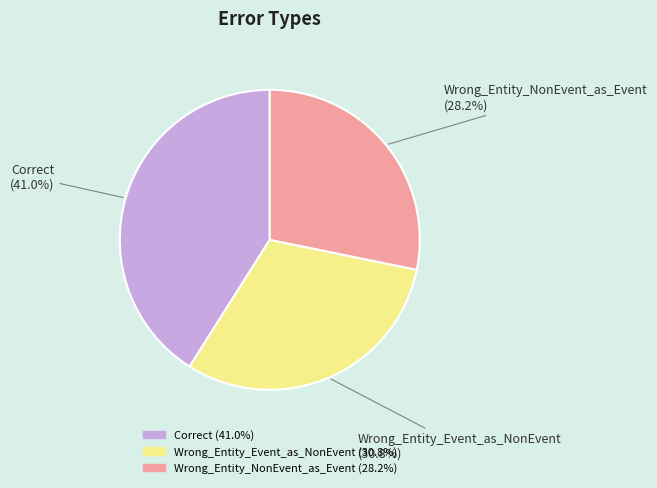

Combined, what portion of the pie is Wrong_Entity_NonEvent_as_Event and Wrong_Entity_Event_as_NonEvent?

59.0%